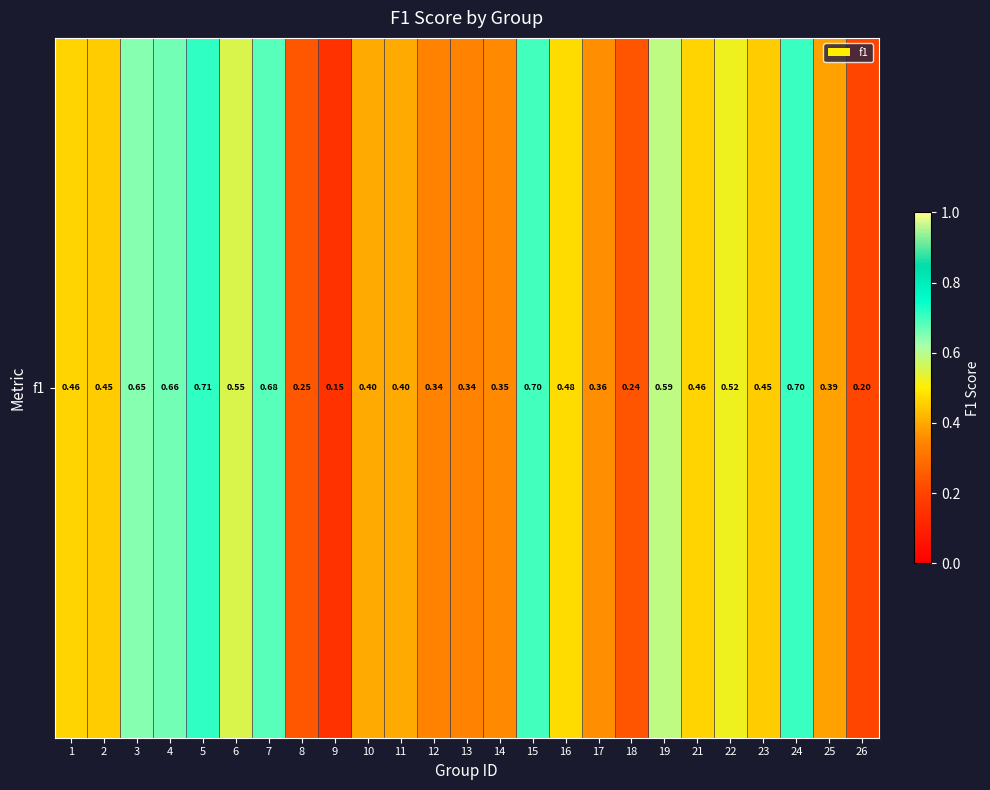

Which has a higher value, 17 or 11?

11